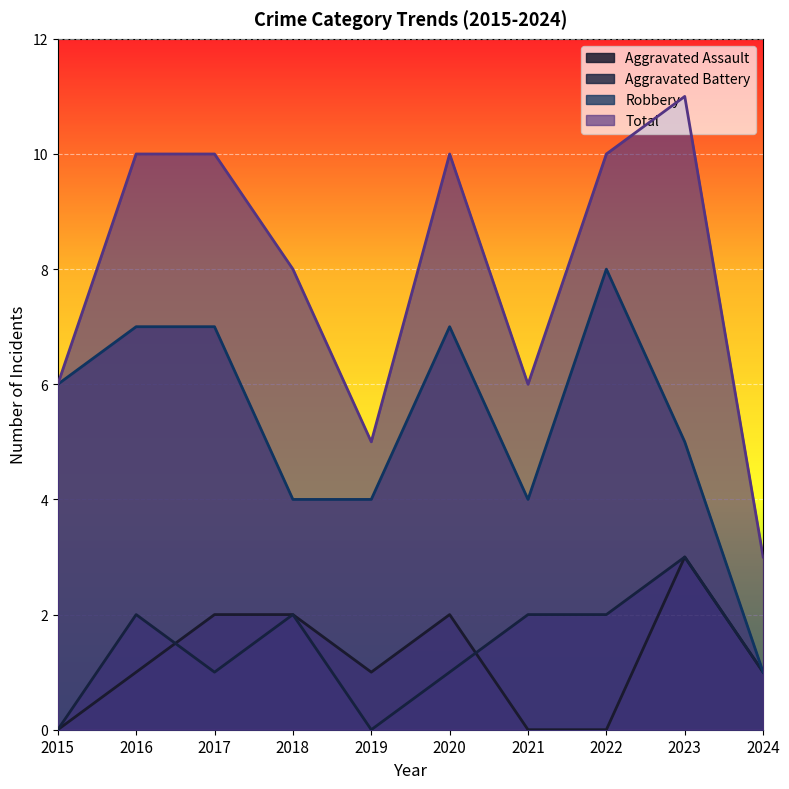

What is the lowest value of the Robbery series?

1